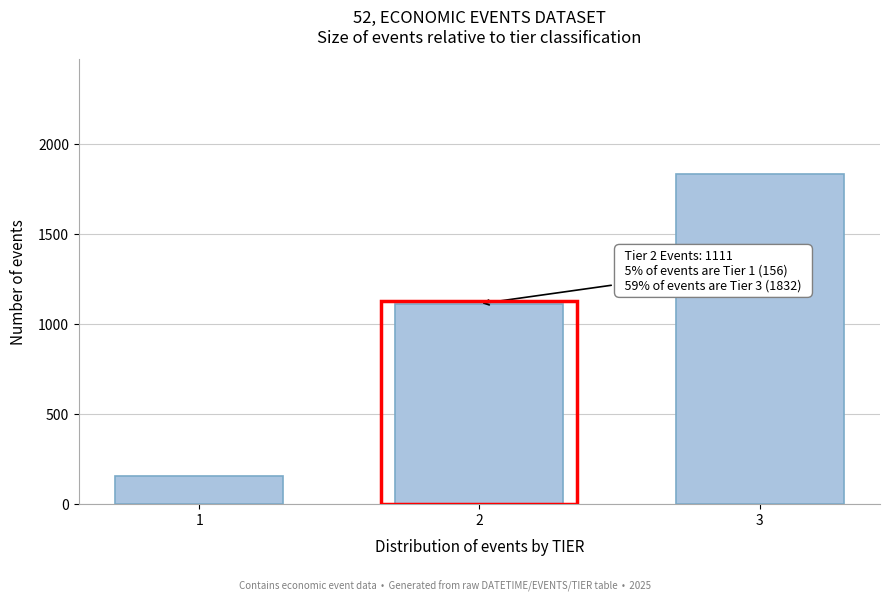

Reading left to right, list all the values displayed in this chart.

1=156	2=1111	3=1832